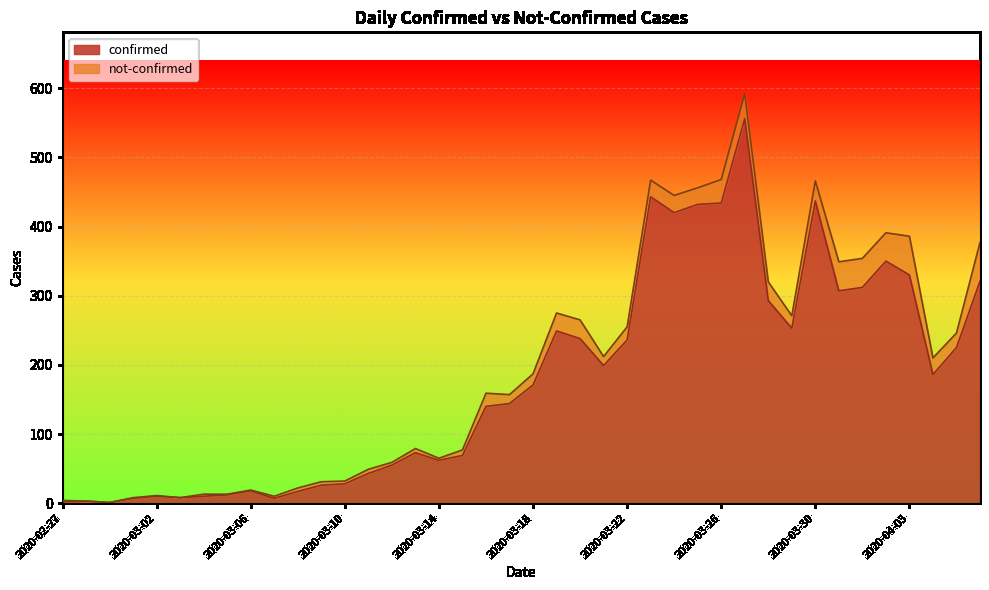

The value at 2020-03-21 is 199. True or false?

True